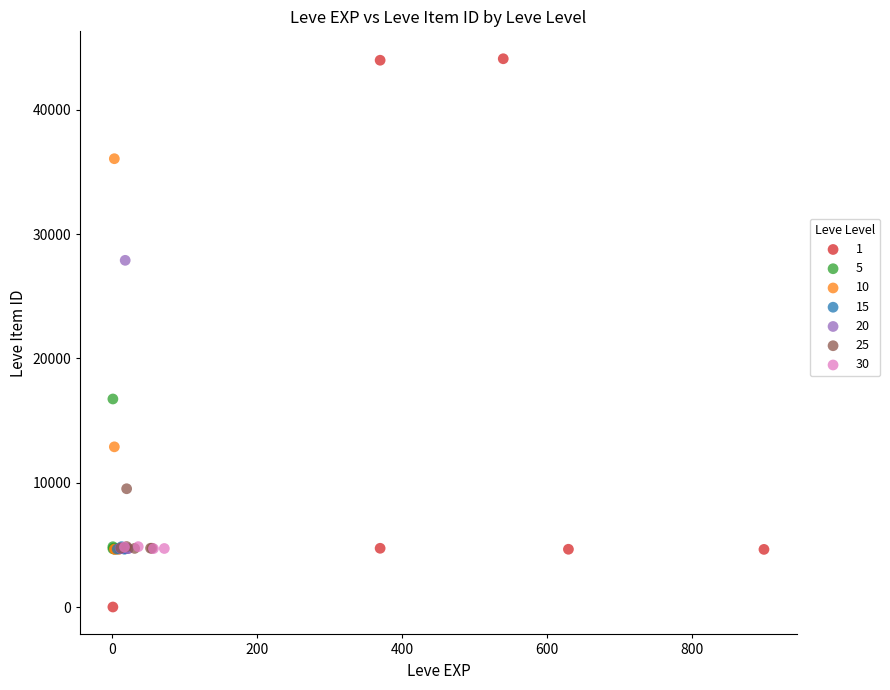

Which series reaches the maximum Y coordinate?

1